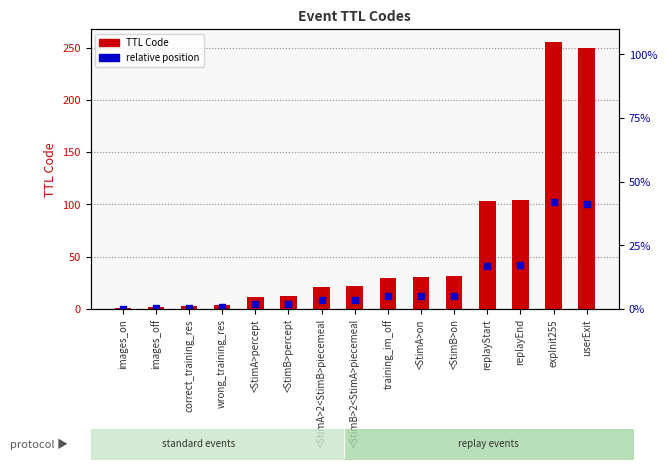

Is the value of TTL Code at <StimB>2<StimA>piecemeal greater than the value of relative position at replayStart?

No